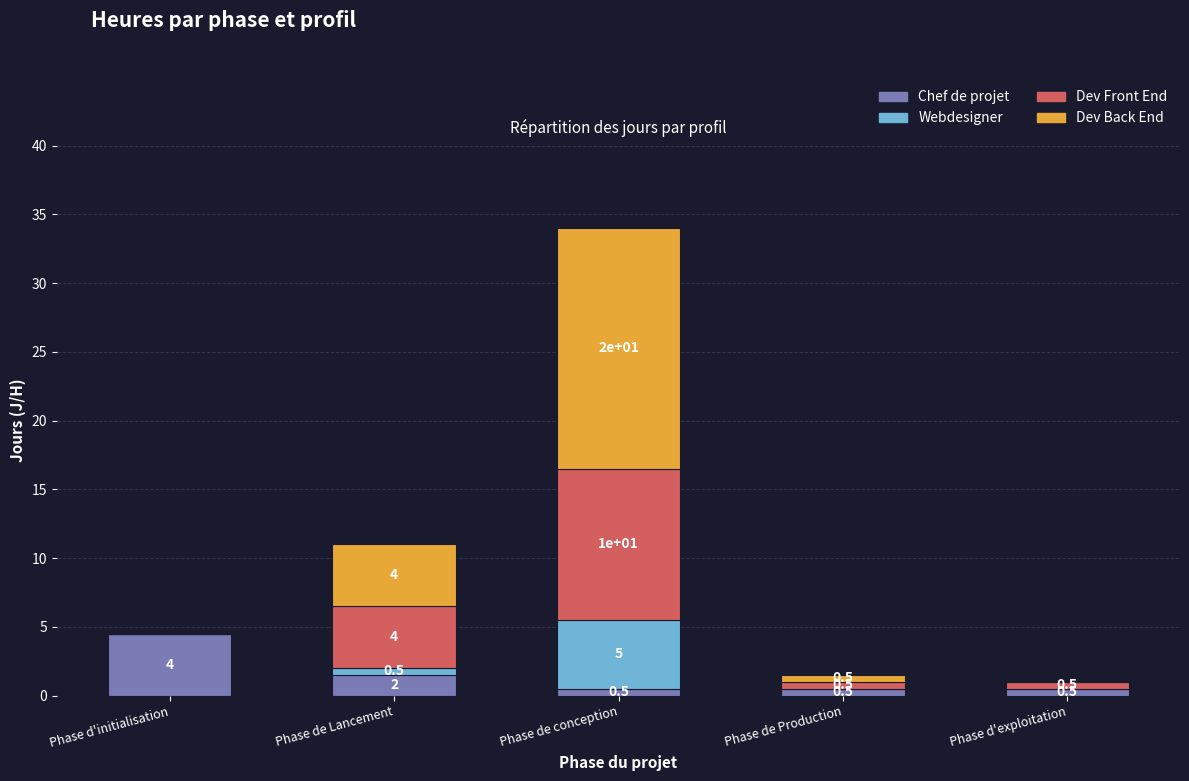

Is it true that Chef de projet equals 0.5 at Phase de conception?

True